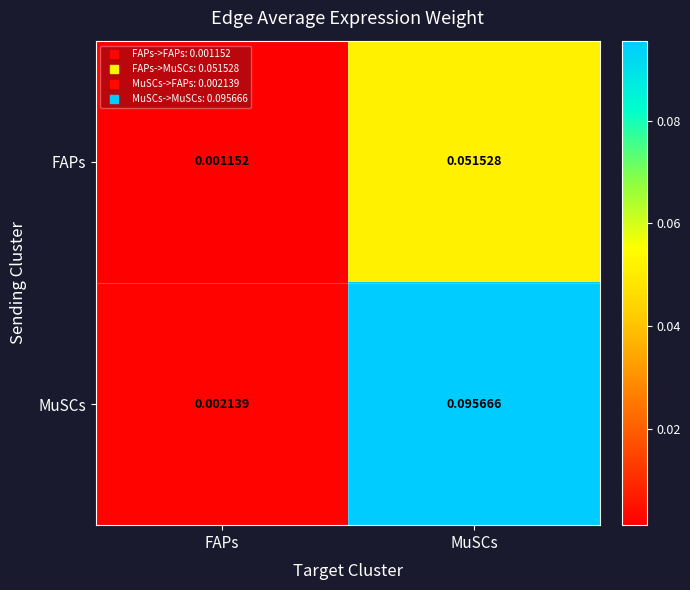

Which series changed the most between FAPs and MuSCs?

MuSCs